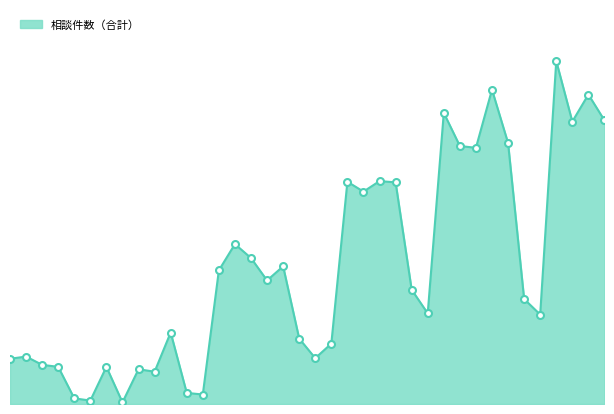

How many points are higher than both their immediate neighbors (excluding endpoints)?

12